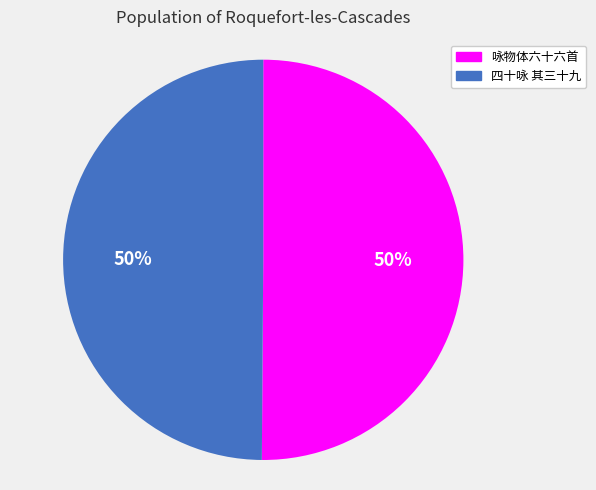

How many slices are in this pie chart?

2